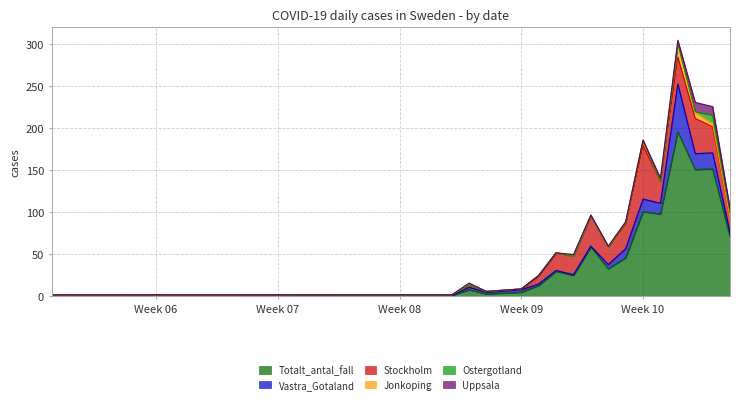

How many data points does each series have?

18